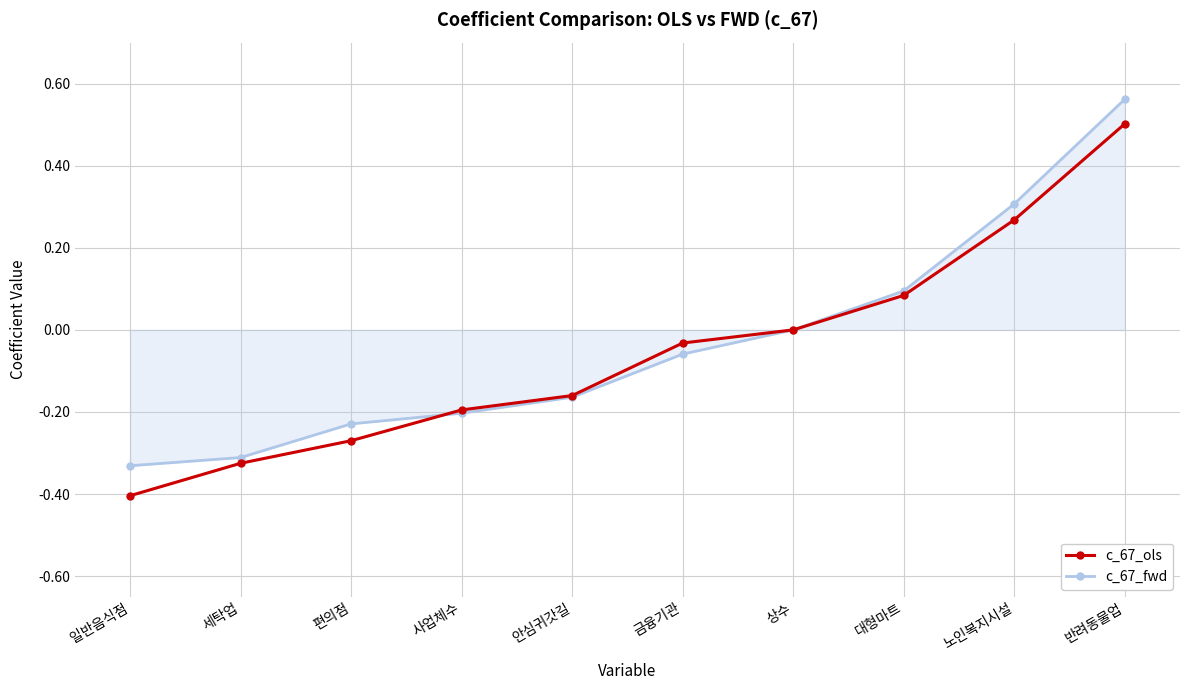

True or false: c_67_fwd and c_67_ols intersect in this chart.

True